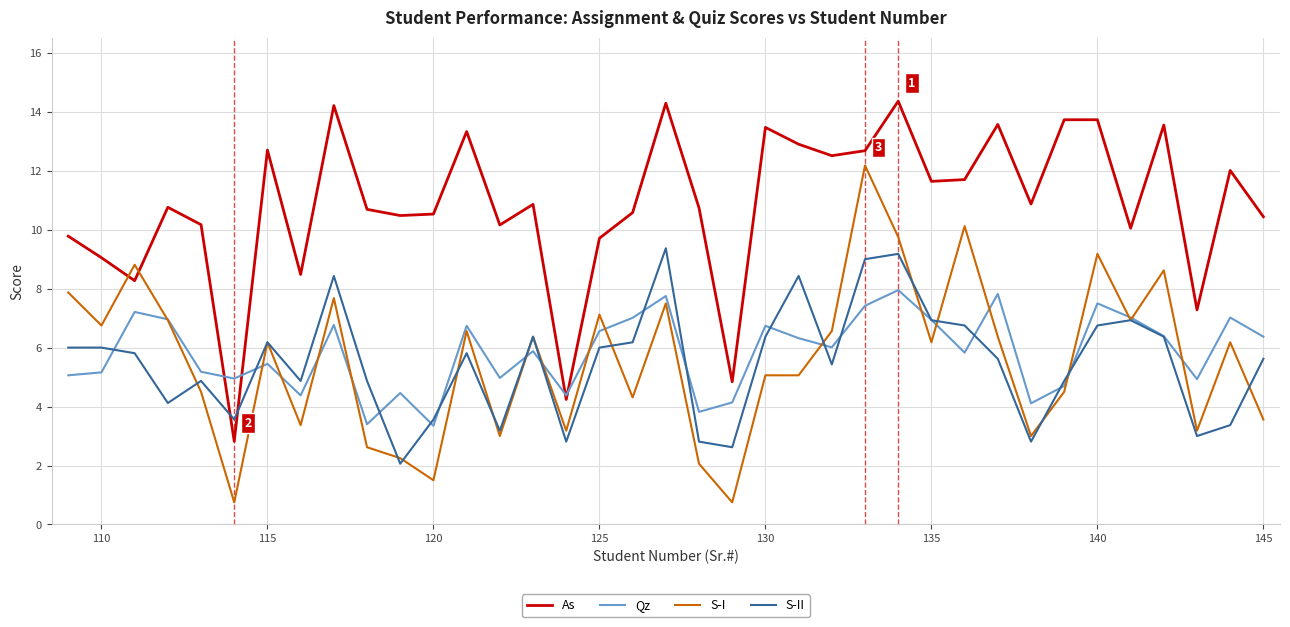

Which series has the largest total across all categories?

As